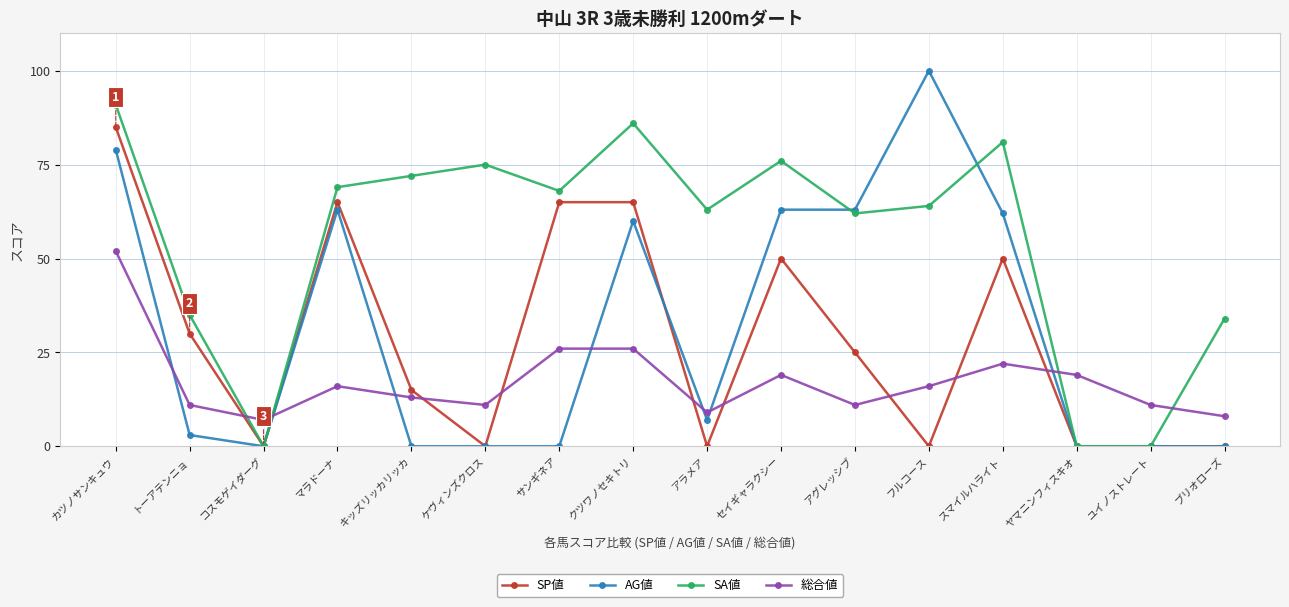

Between which two adjacent categories do SA値 and 総合値 first intersect?

トーアテンニョ and コスモゲイダーグ